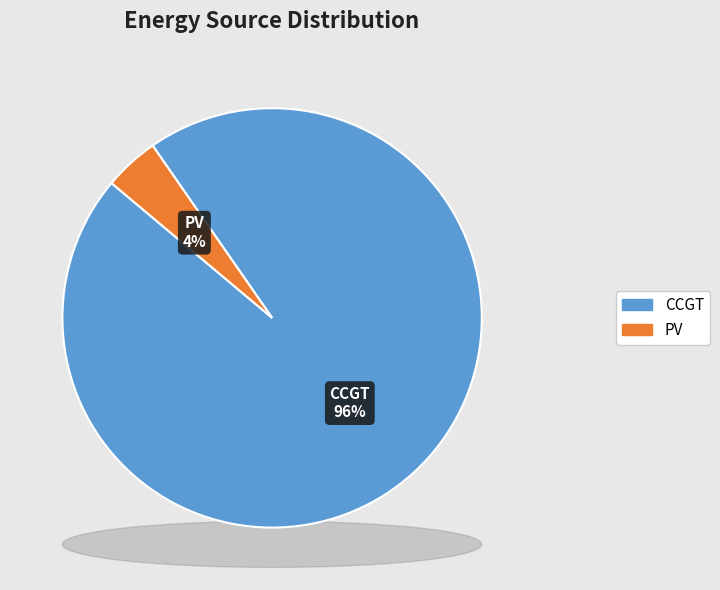

To the nearest percent, what portion does CCGT represent?

96%